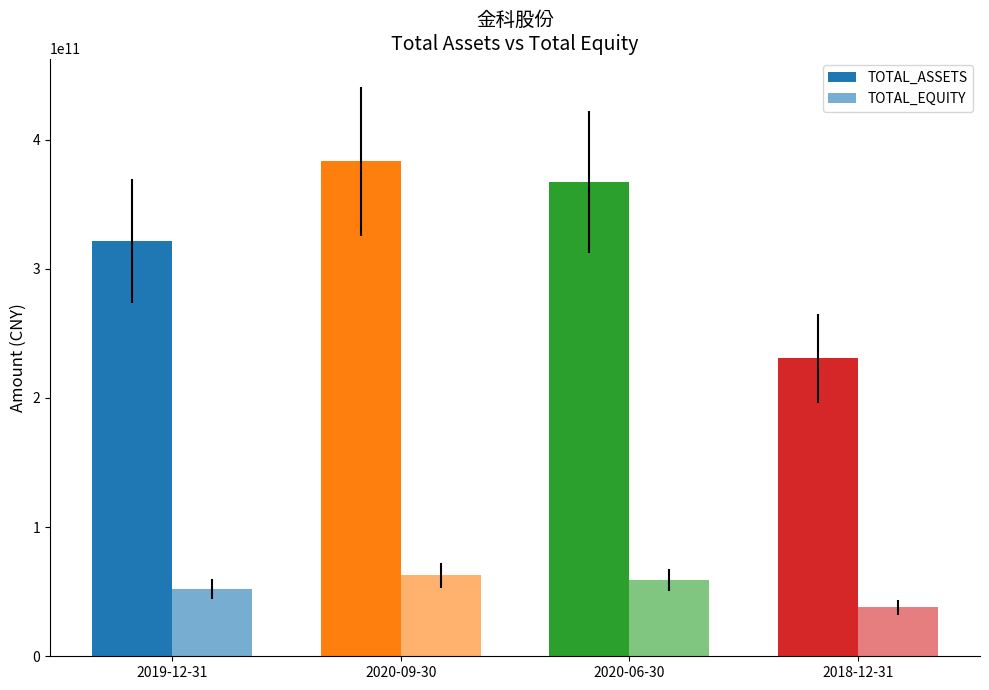

What is the sum of all TOTAL_ASSETS values?

1302808142846.0